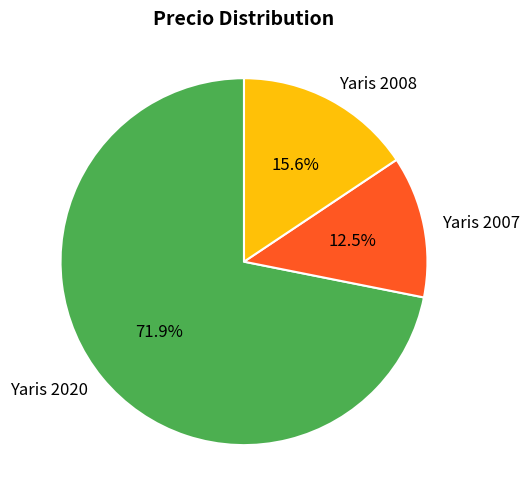

To the nearest percent, what is the average slice percentage?

33%